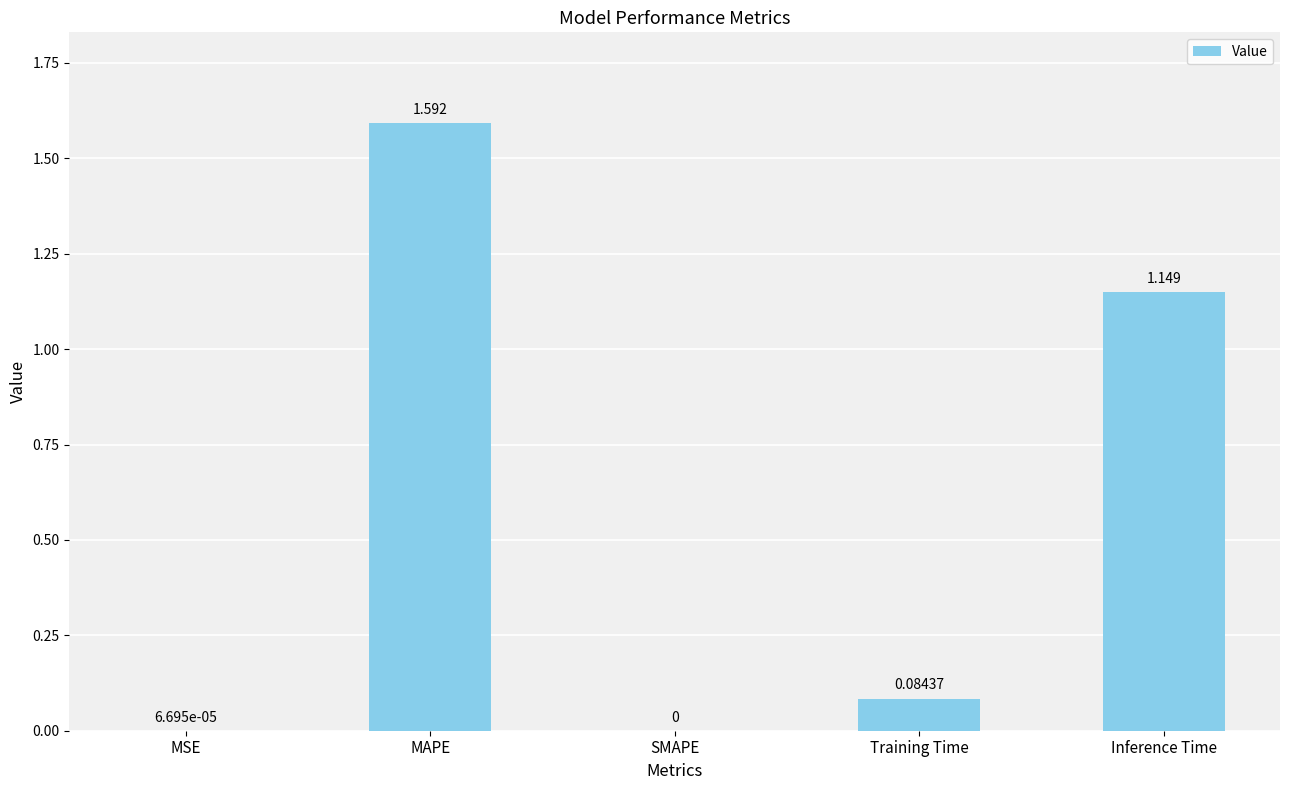

At which label is the value closest to 0?

SMAPE